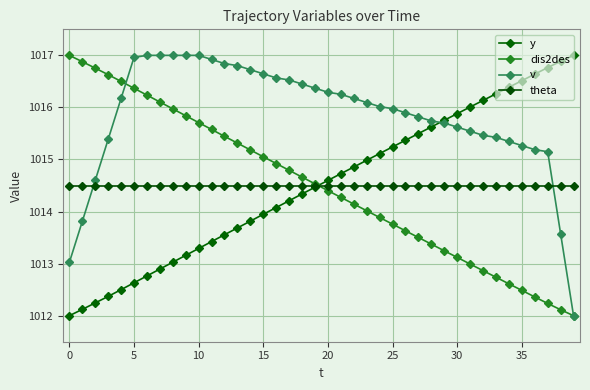

Reading left to right, what are all the values shown in this chart?

y: 1012.0	1012.1	1012.2	1012.4	1012.5	1012.6	1012.8	1012.9	1013.0	1013.2	1013.3	1013.4	1013.6	1013.7	1013.8	1013.9	1014.1	1014.2	1014.3	1014.5	1014.6	1014.7	1014.9	1015.0	1015.1	1015.2	1015.4	1015.5	1015.6	1015.8	1015.9	1016.0	1016.1	1016.3	1016.4	1016.5	1016.6	1016.8	1016.9	1017.0
dis2des: 1017.0	1016.9	1016.8	1016.6	1016.5	1016.4	1016.2	1016.1	1016.0	1015.8	1015.7	1015.6	1015.4	1015.3	1015.2	1015.1	1014.9	1014.8	1014.7	1014.5	1014.4	1014.3	1014.1	1014.0	1013.9	1013.8	1013.6	1013.5	1013.4	1013.2	1013.1	1013.0	1012.9	1012.7	1012.6	1012.5	1012.4	1012.2	1012.1	1012.0
v: 1013.0	1013.8	1014.6	1015.4	1016.2	1017.0	1017.0	1017.0	1017.0	1017.0	1017.0	1016.9	1016.8	1016.8	1016.7	1016.6	1016.6	1016.5	1016.4	1016.4	1016.3	1016.3	1016.2	1016.1	1016.0	1016.0	1015.9	1015.8	1015.7	1015.7	1015.6	1015.5	1015.5	1015.4	1015.3	1015.3	1015.2	1015.1	1013.6	1012.0
theta: 1014.5	1014.5	1014.5	1014.5	1014.5	1014.5	1014.5	1014.5	1014.5	1014.5	1014.5	1014.5	1014.5	1014.5	1014.5	1014.5	1014.5	1014.5	1014.5	1014.5	1014.5	1014.5	1014.5	1014.5	1014.5	1014.5	1014.5	1014.5	1014.5	1014.5	1014.5	1014.5	1014.5	1014.5	1014.5	1014.5	1014.5	1014.5	1014.5	1014.5